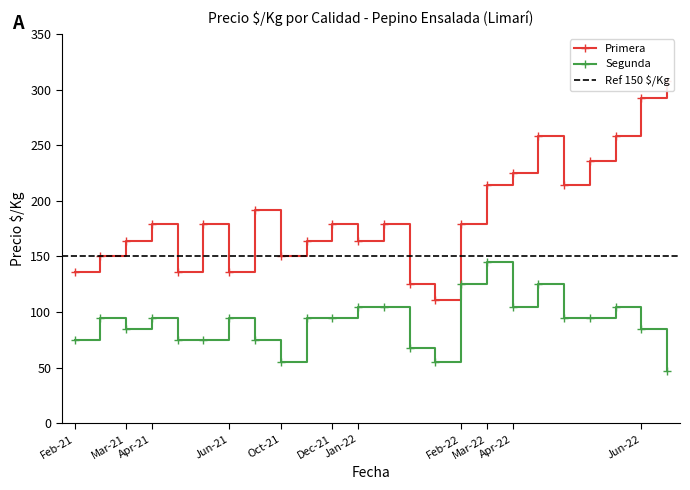

What is the value of the Segunda point at the 13th from the left?

105